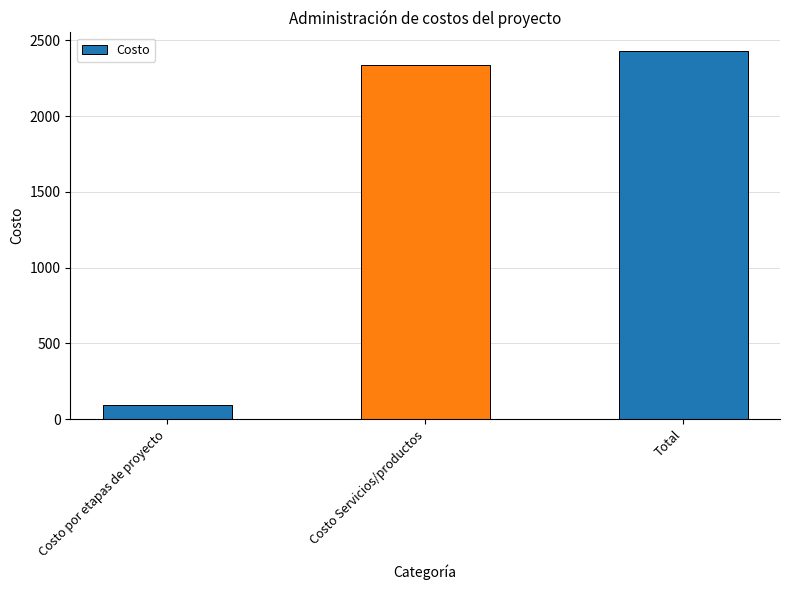

Reading left to right, extract all data points from this chart.

90.3	2340.3	2430.6